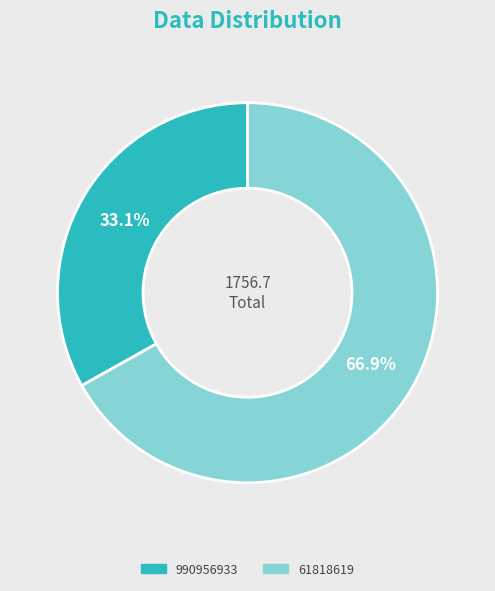

The 990956933 slice represents 33% of the pie. True or false?

True